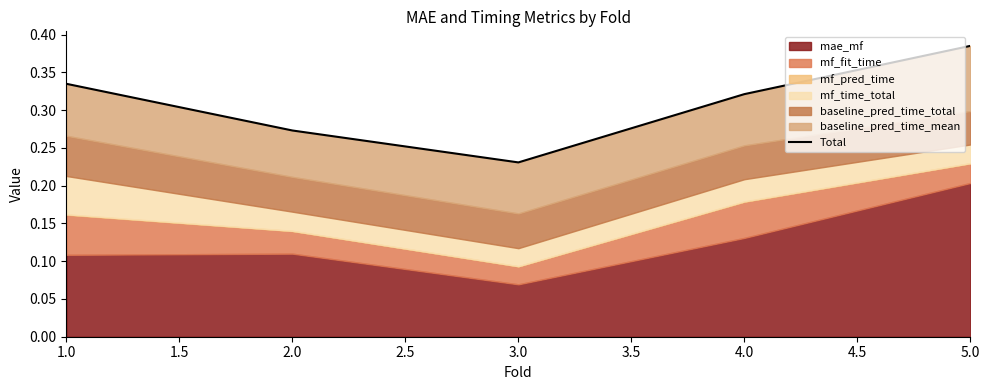

The value at 4.0 is 0.3. True or false?

True